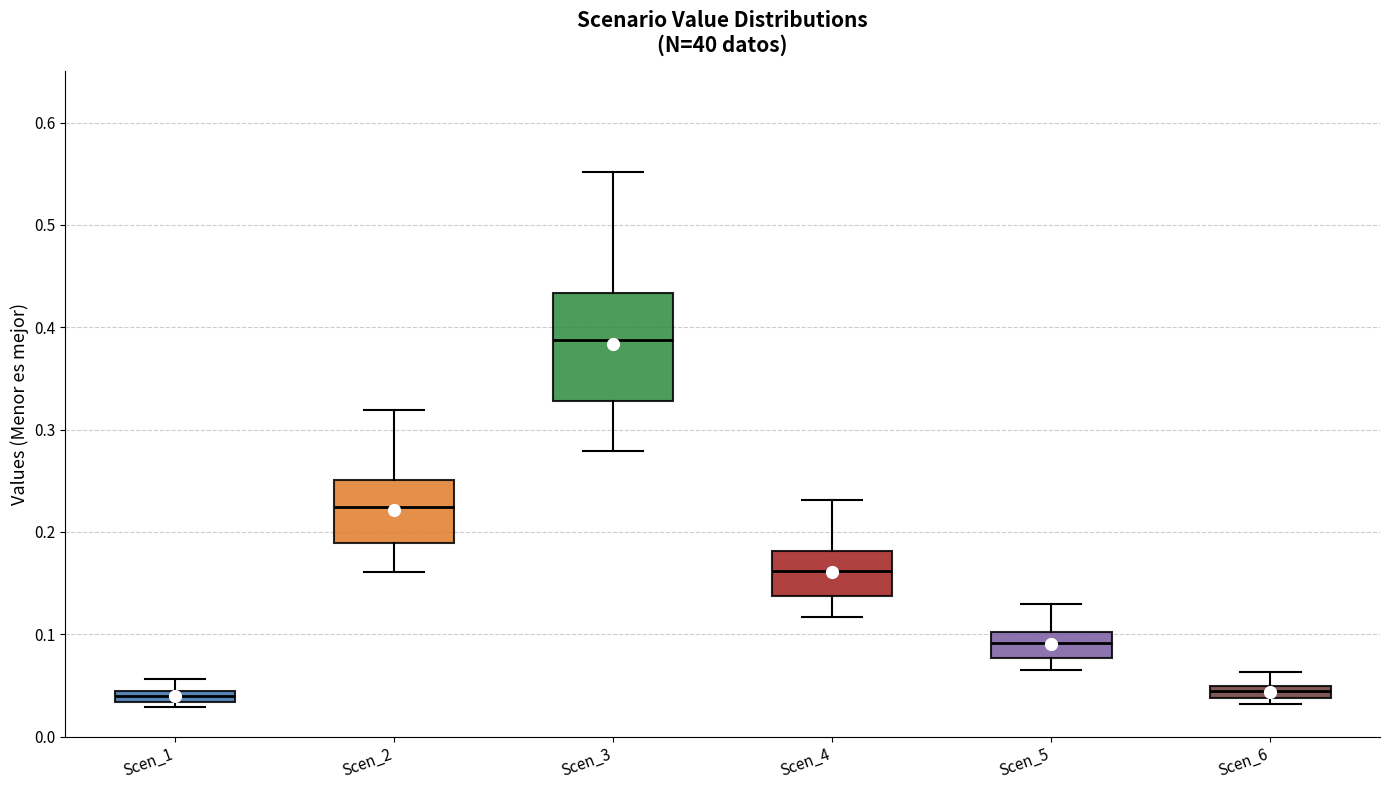

Comparing the boxes themselves (not the whiskers), which one is the tallest?

Scen_3